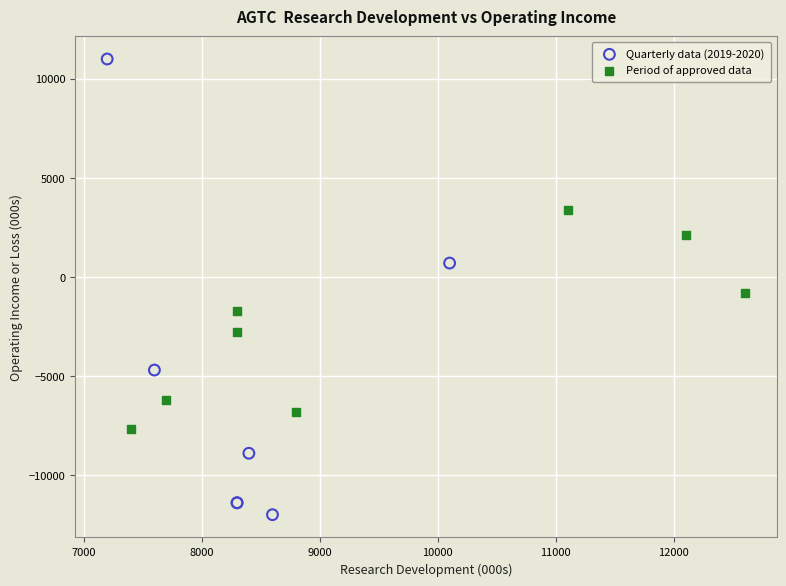

Which series contains the lowest Y value?

Quarterly data (2019-2020)